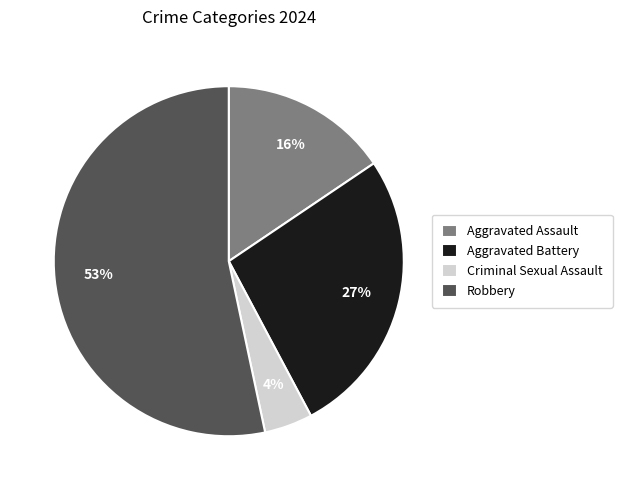

What percentage is the Aggravated Assault slice, to the nearest percent?

16%